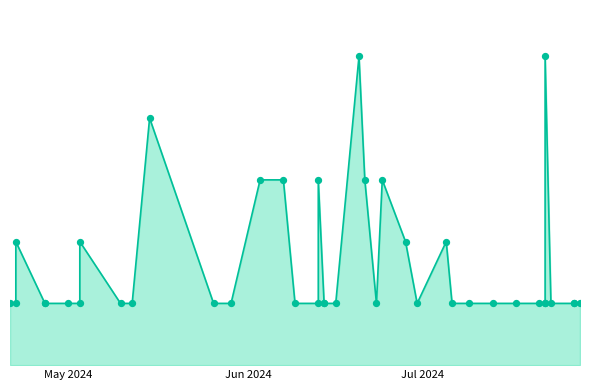

Between 2024-05-03 and 2024-05-10, which is larger?

2024-05-03